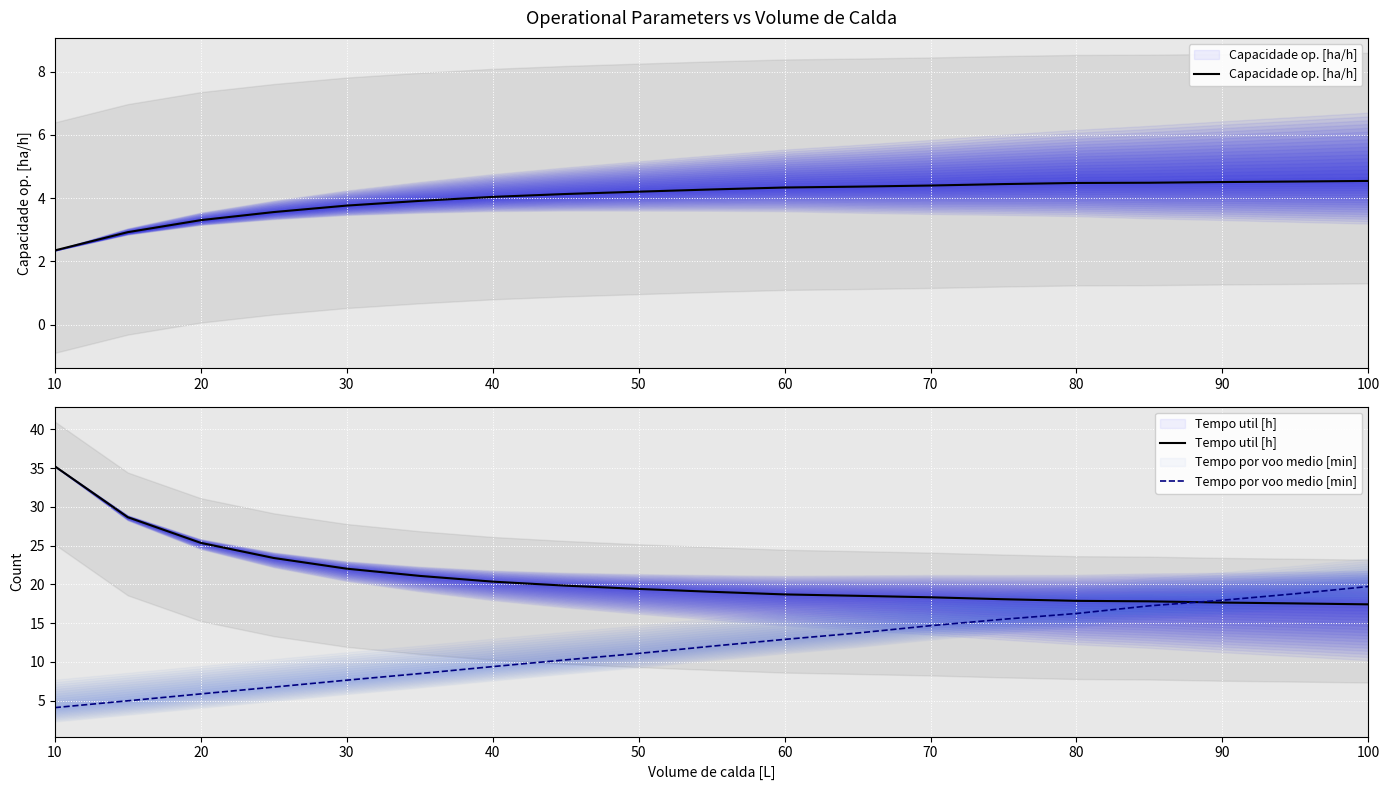

What is the maximum value for Capacidade op. [ha/h]?

4.5